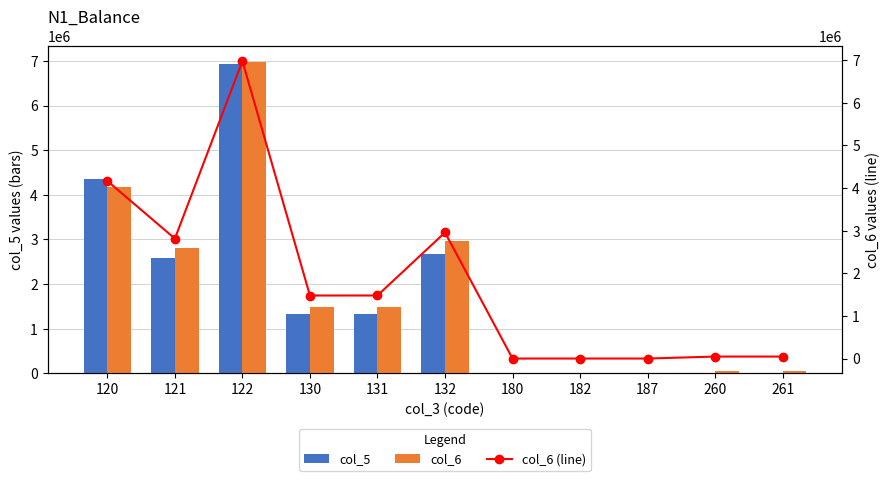

Reading left to right, extract all data points from this chart.

col_5: 120=4346722.0	121=2588728.0	122=6935450.0	130=1334006.0	131=1334006.0	132=2668012.0	180=4631.8	182=187.5	187=4444.3	260=20030.2	261=20030.2
col_6: 120=4166573.9	121=2813564.1	122=6980138.0	130=1478483.9	131=1479521.9	132=2958005.8	180=0.0	182=0.0	187=0.0	260=46442.2	261=46442.2
col_6 (line): 120=4166573.9	121=2813564.1	122=6980138.0	130=1478483.9	131=1479521.9	132=2958005.8	180=0.0	182=0.0	187=0.0	260=46442.2	261=46442.2